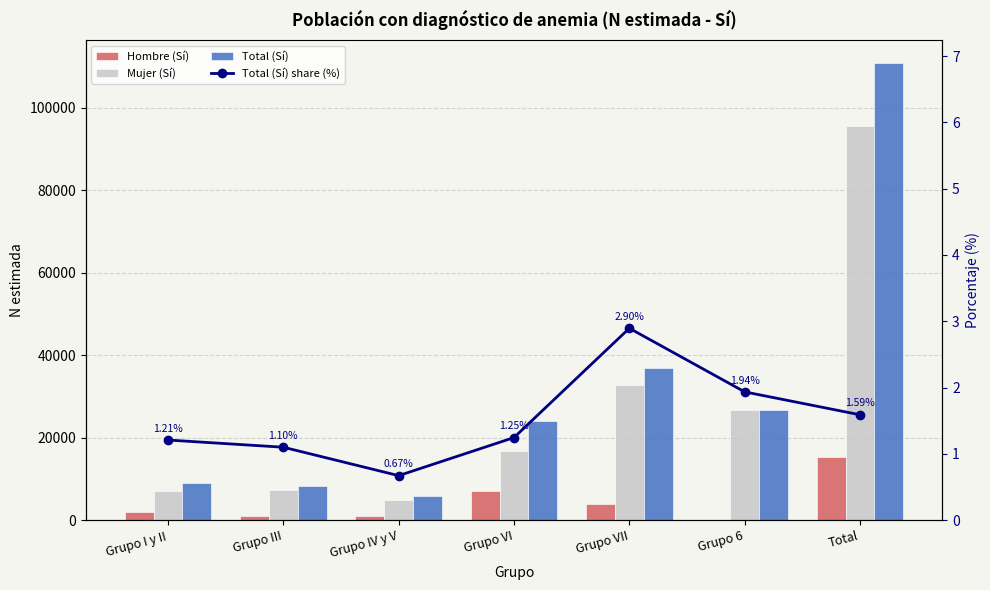

The value of Total (Sí) share (%) at Total is 2.4. True or false?

False